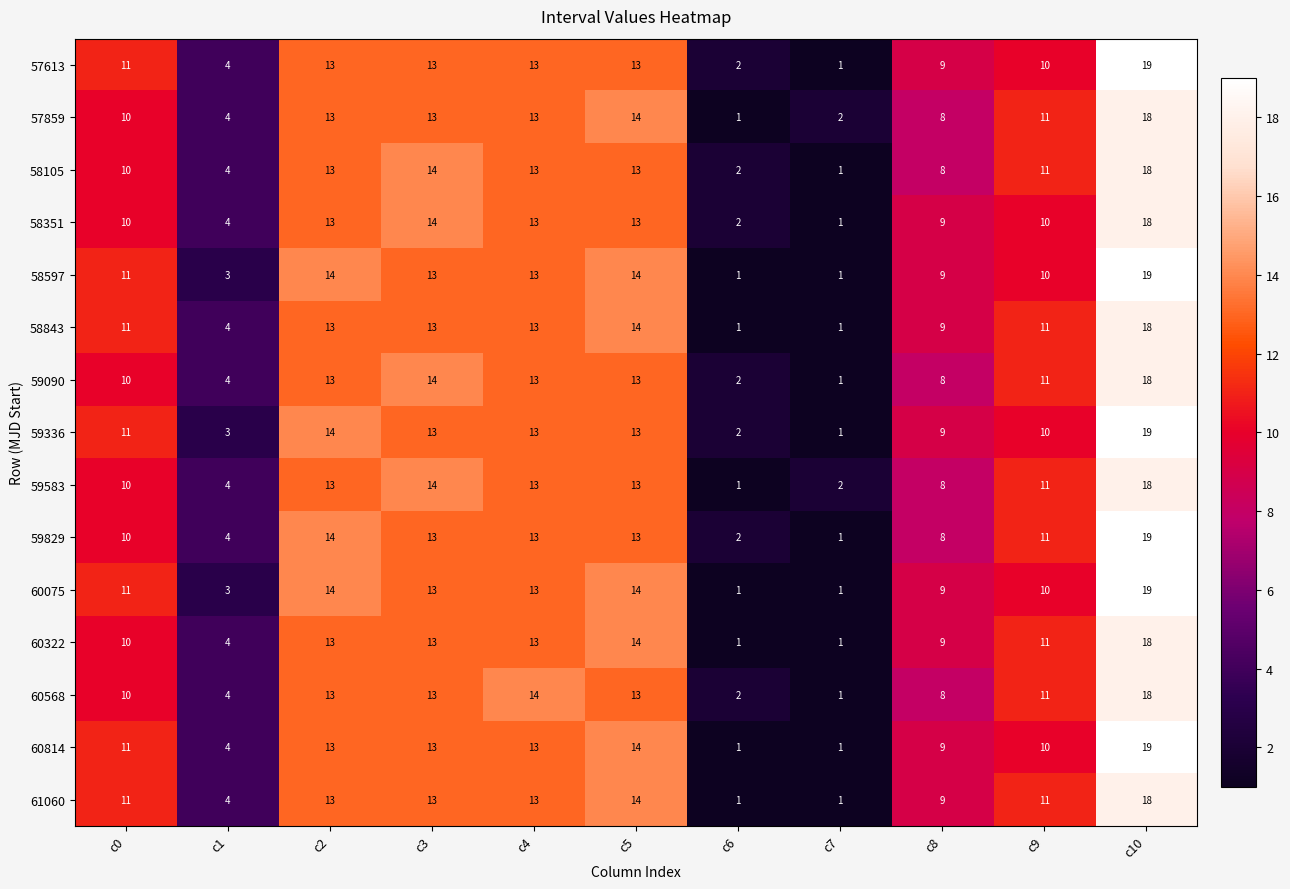

At which label does 59090 reach its peak?

c10